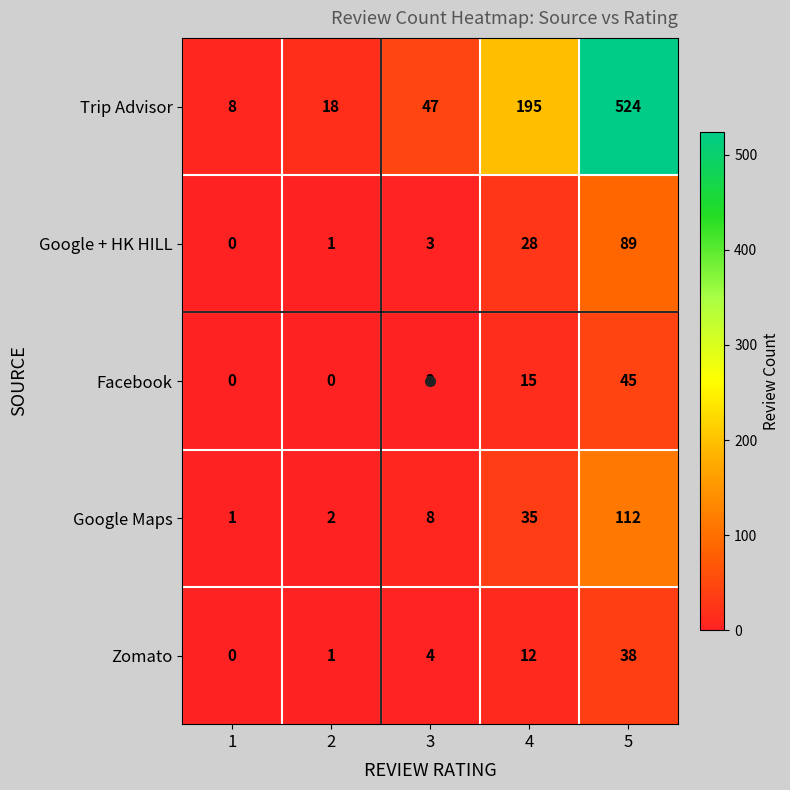

What is the difference between the maximum and minimum values in the Google + HK HILL series?

89